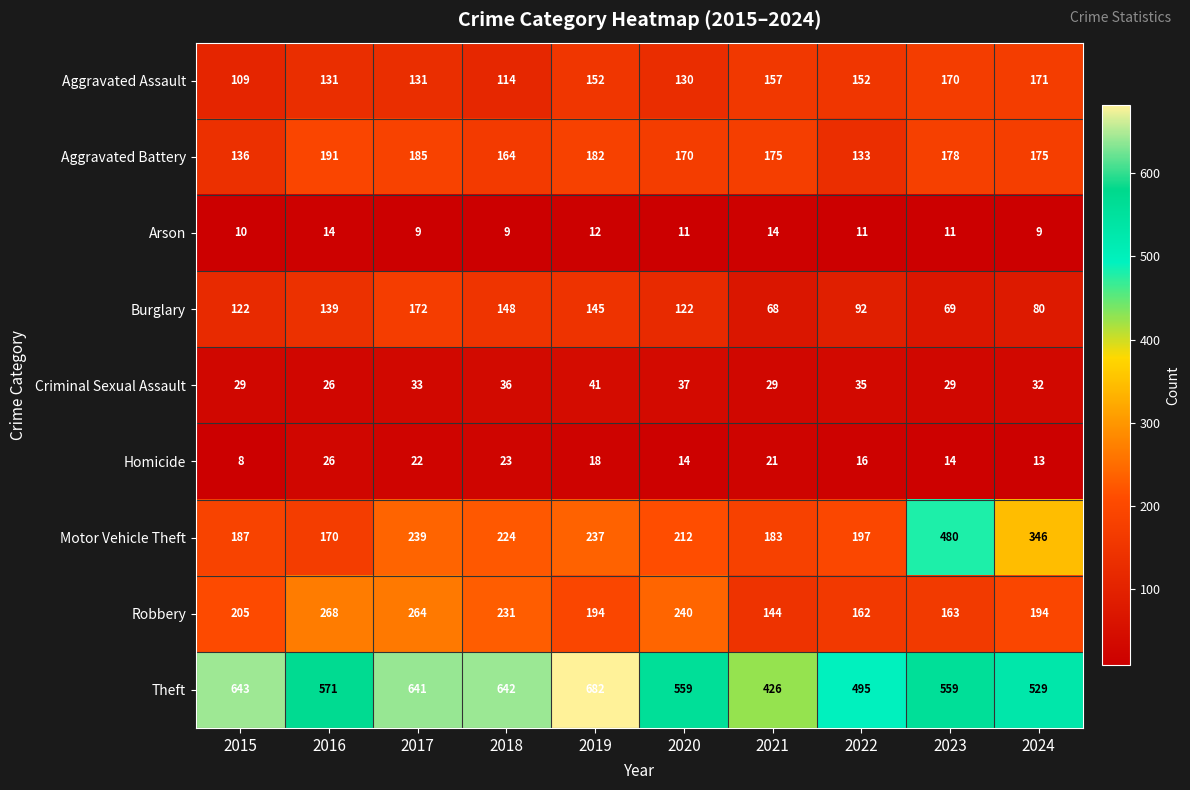

At which label does Criminal Sexual Assault reach its peak?

2019